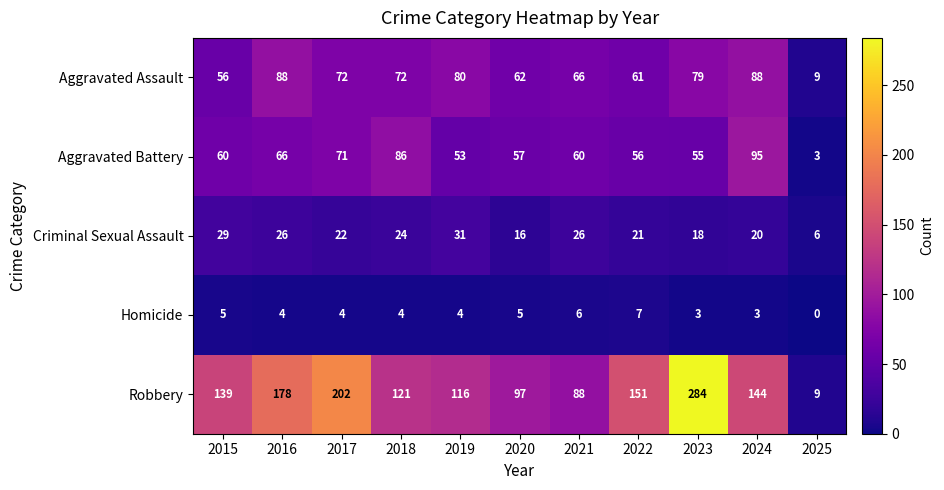

Read the Criminal Sexual Assault value at 2022, to the nearest 5.

20